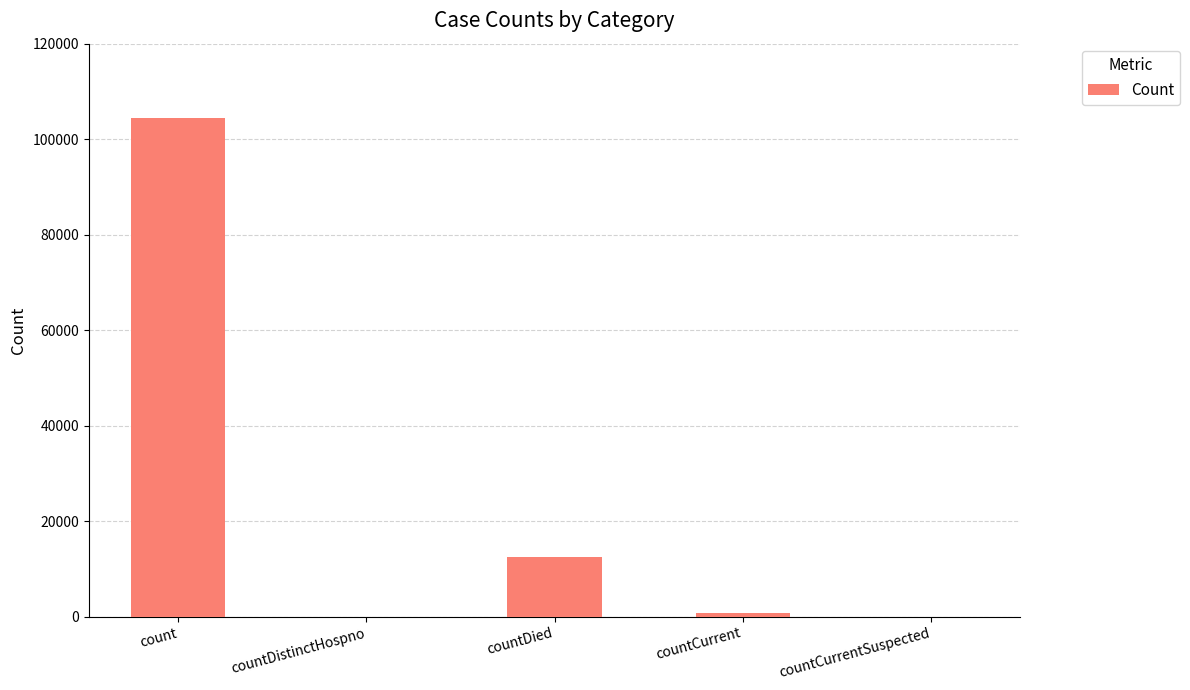

What is the change in value from count to countDied?

-91770